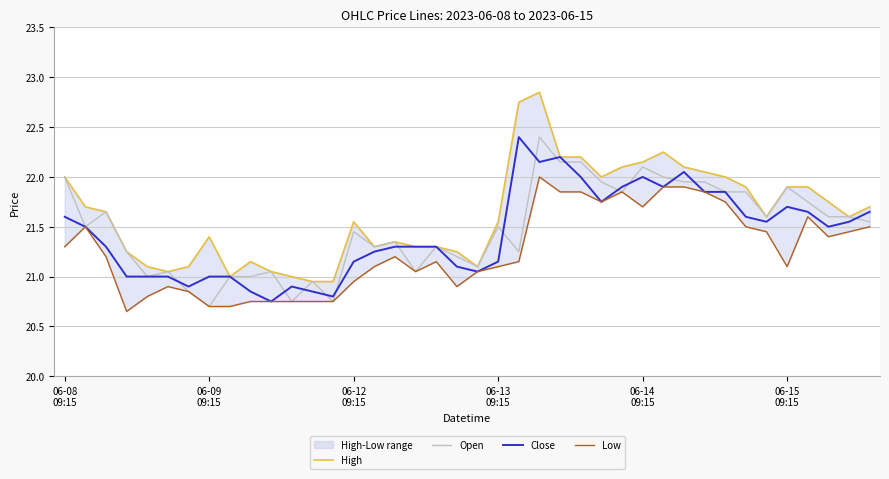

What is the highest value of the Open series?

22.4